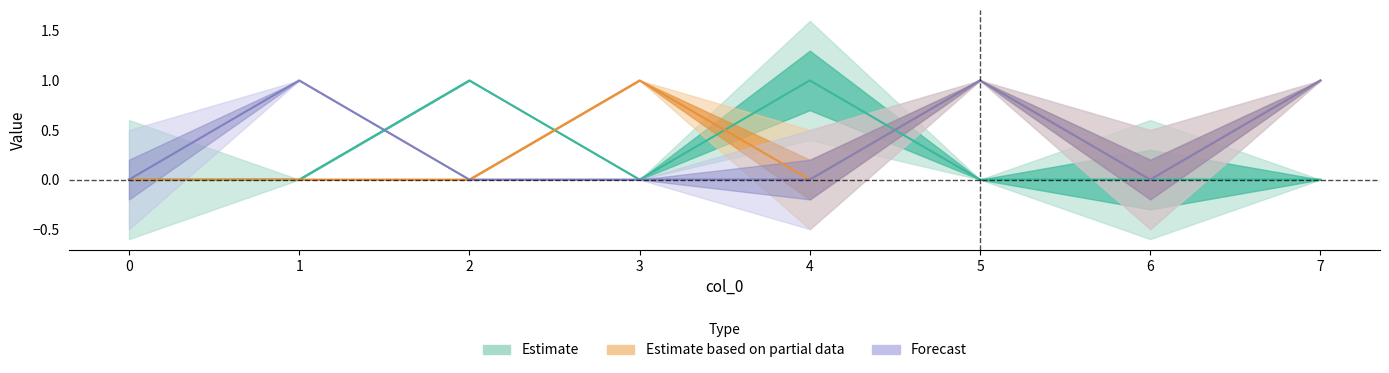

True or false: col_4 has a value of 0 at 6.

False